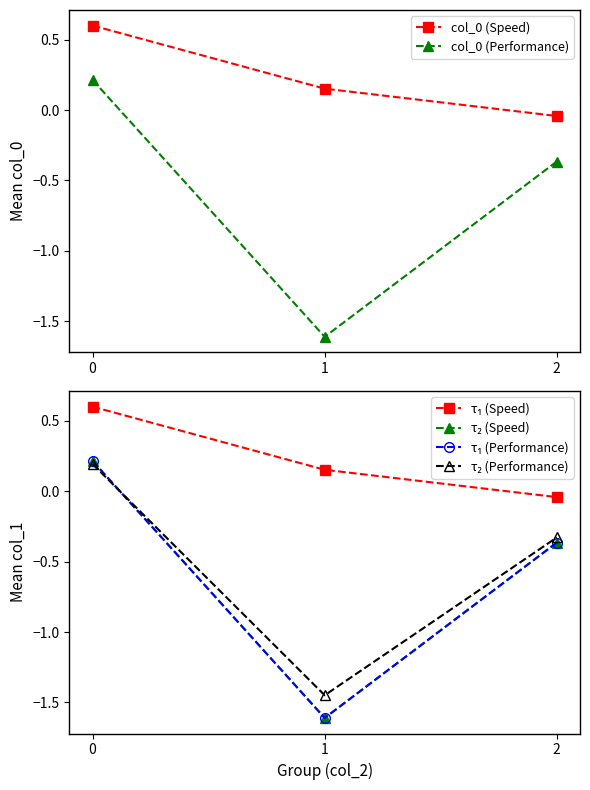

How many col_0 (Performance) values are between -1 and 0?

1